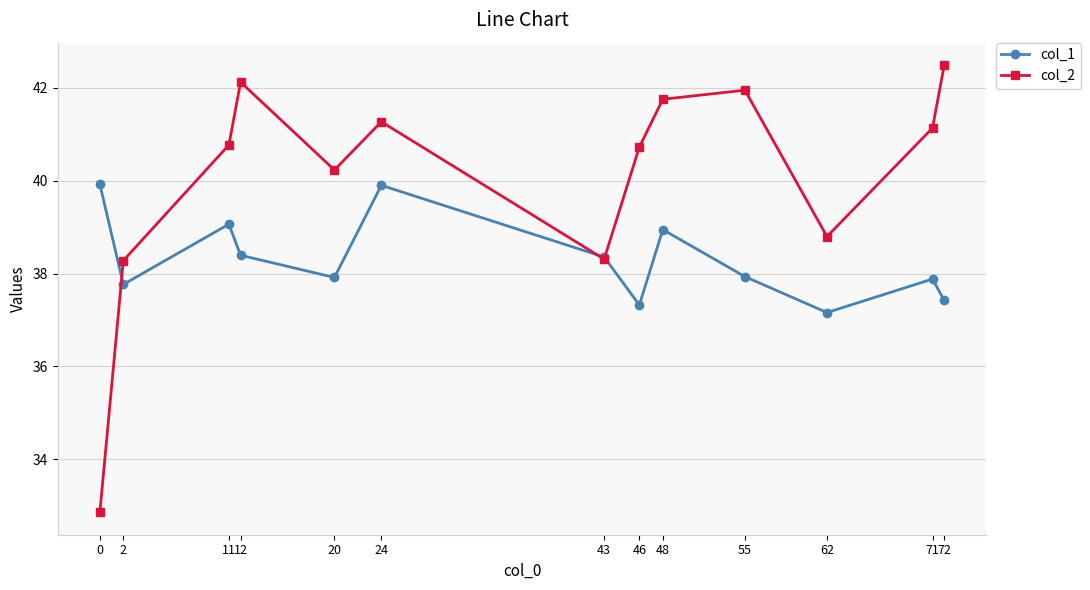

What is the total value across all series at 24?

81.2